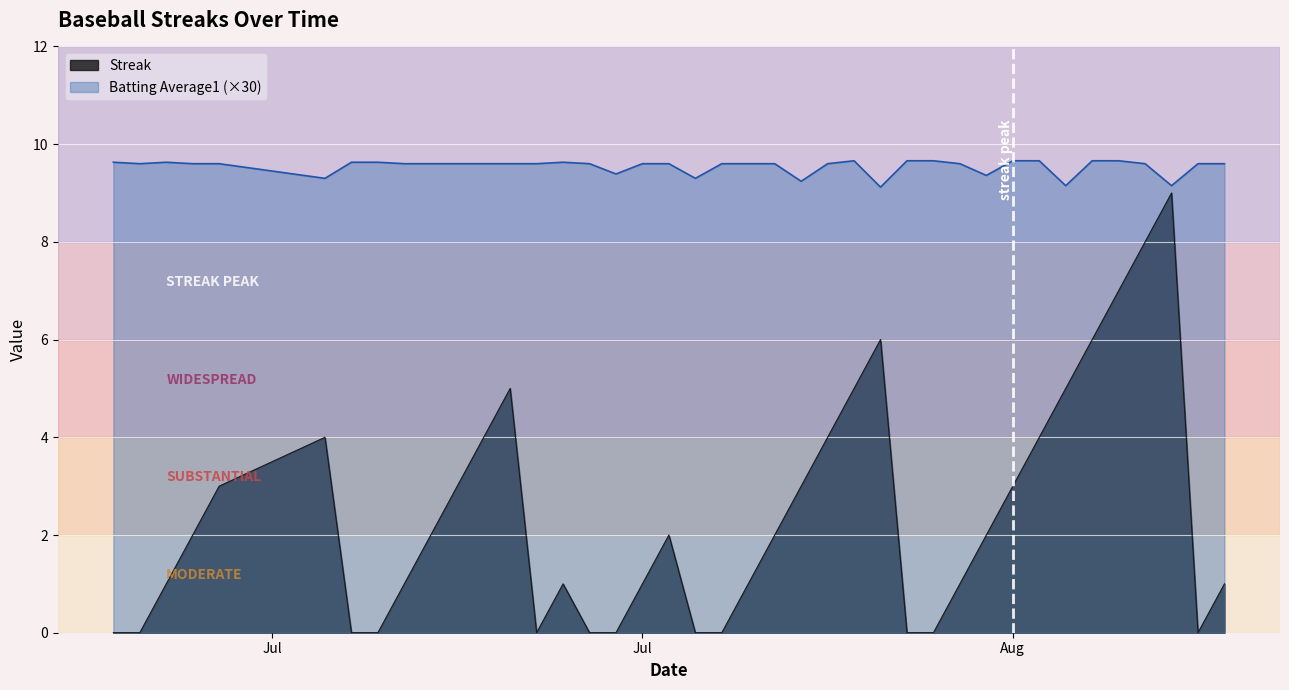

What is the difference between the maximum and minimum values in the Batting Average1 (×30) series?

0.5